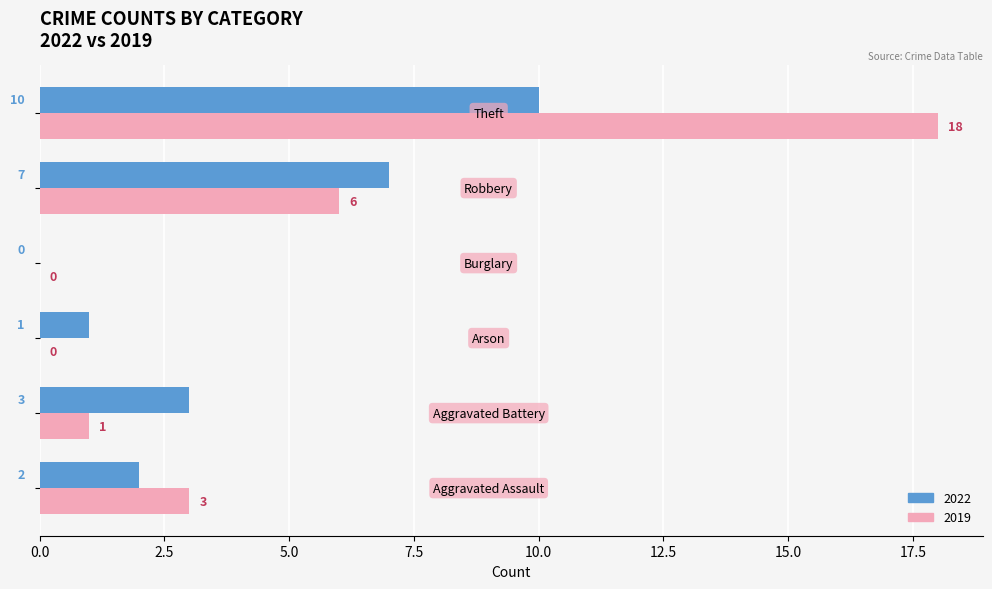

What is the highest value of the 2022 series?

10